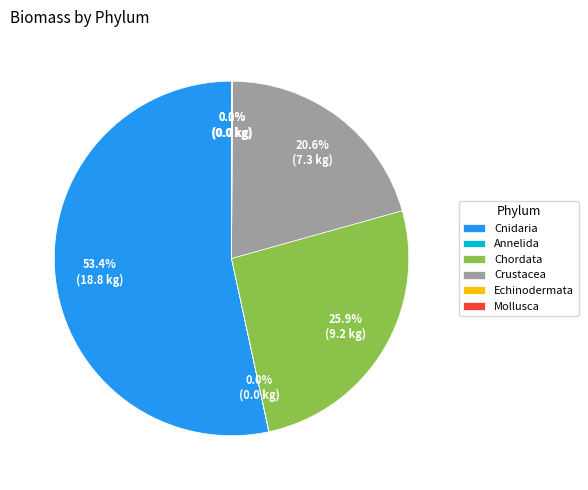

Which slice represents more than half of the pie?

Cnidaria